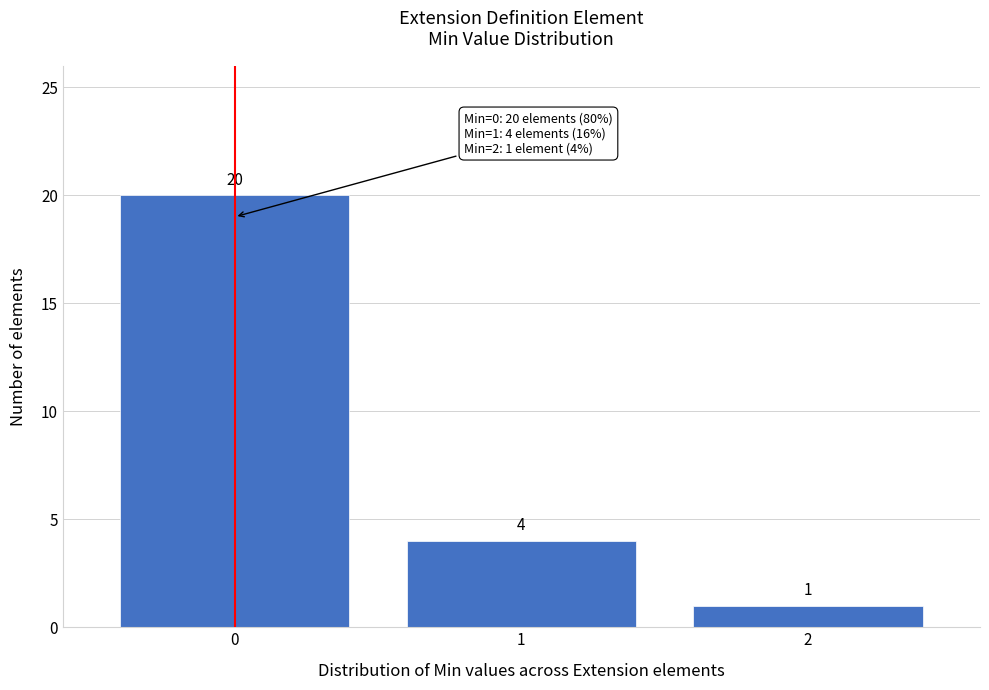

Reading left to right, extract all data points from this chart.

0=20	1=4	2=1